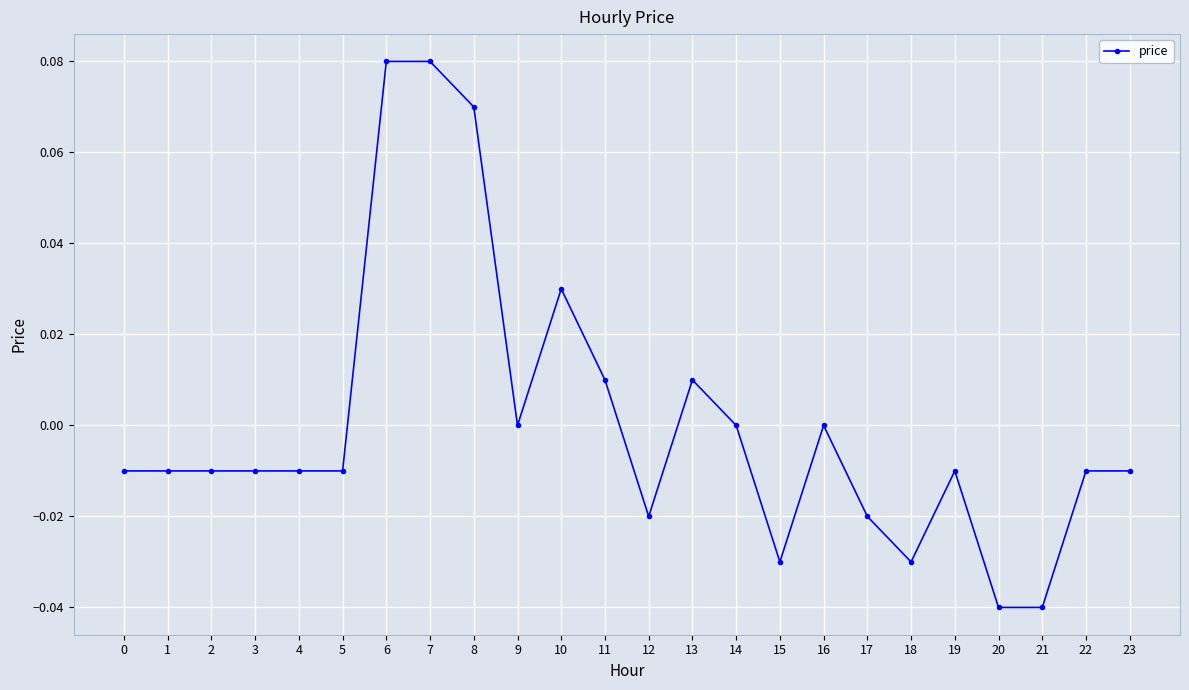

What is the change in value from 3 to 7?

+0.1